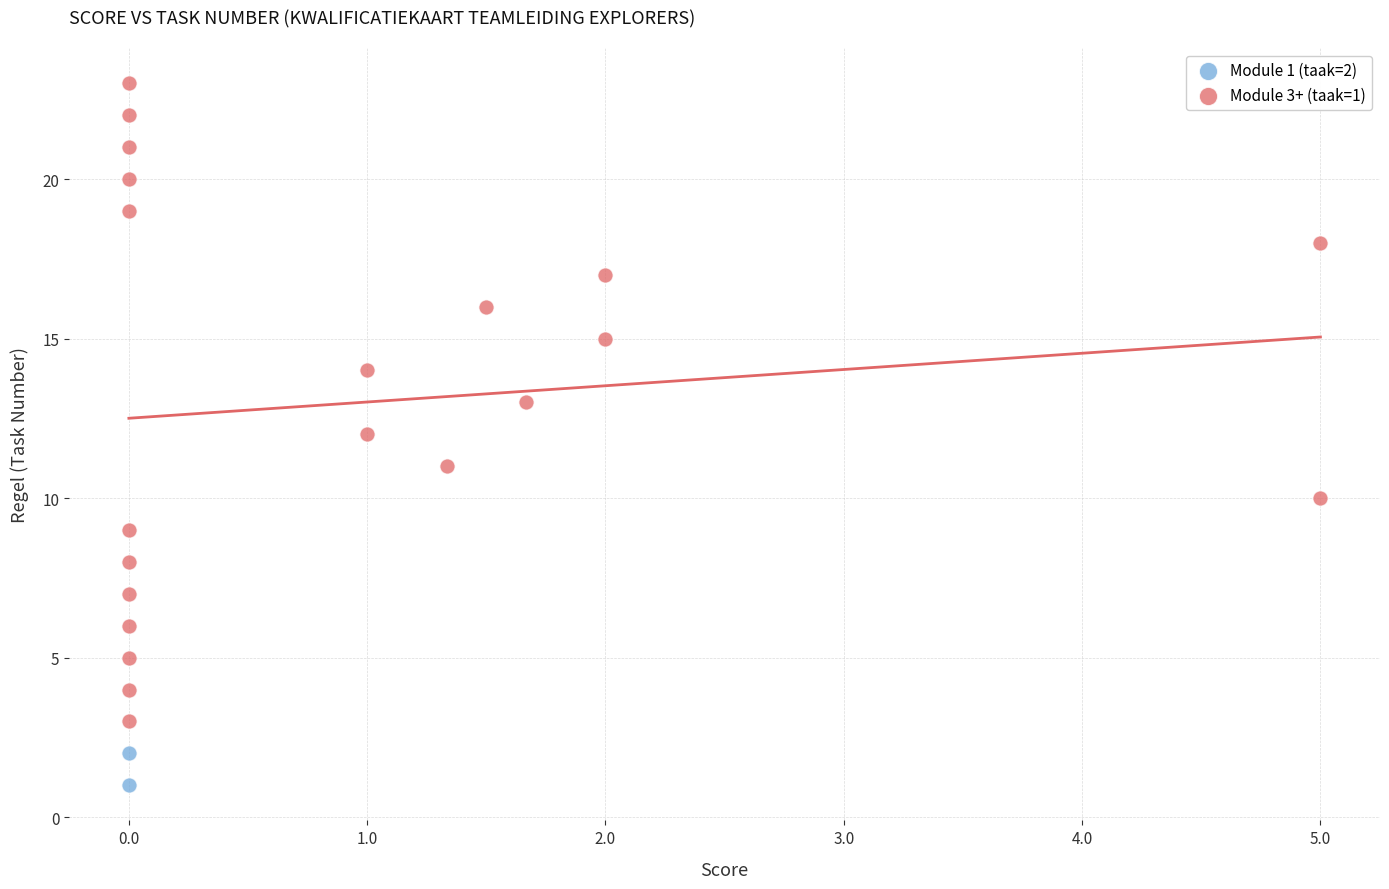

What are all the series names shown in the legend?

Module 1 (taak=2), Module 3+ (taak=1)